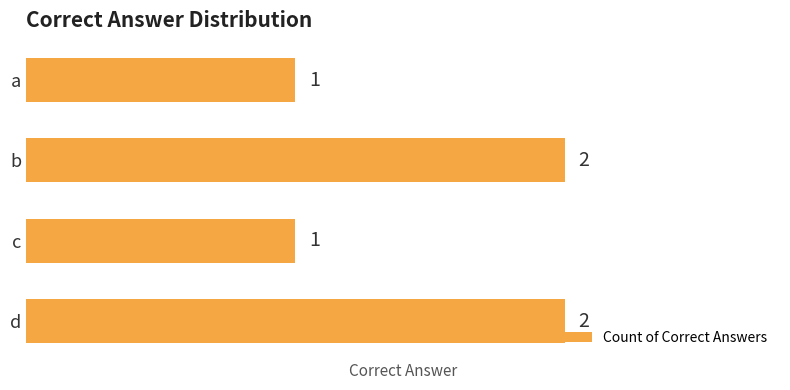

True or false: the data shows 2 at d.

True